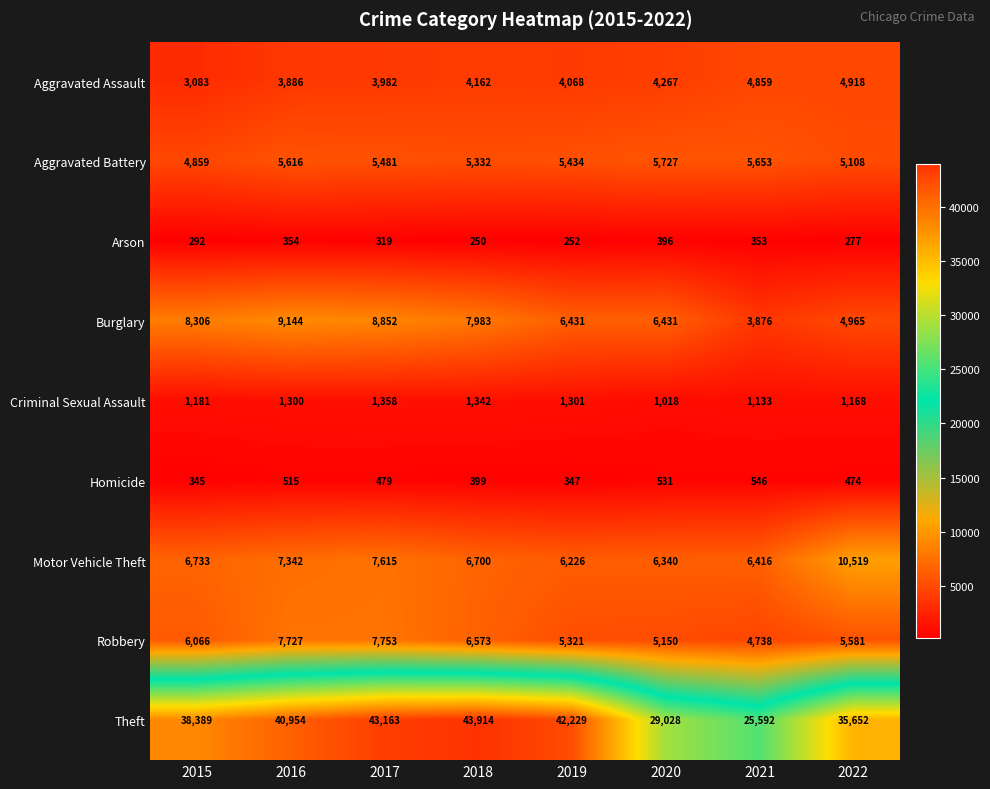

What is the difference between the Arson values at 2021 and 2022?

76